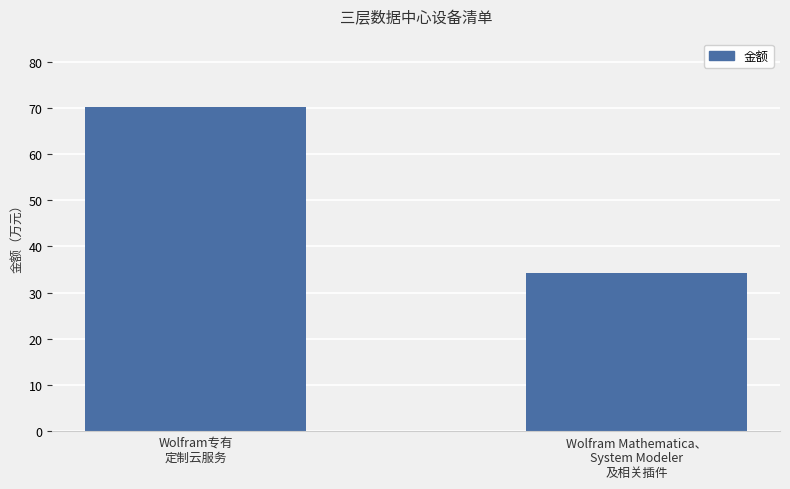

What is the greatest value displayed?

70.2